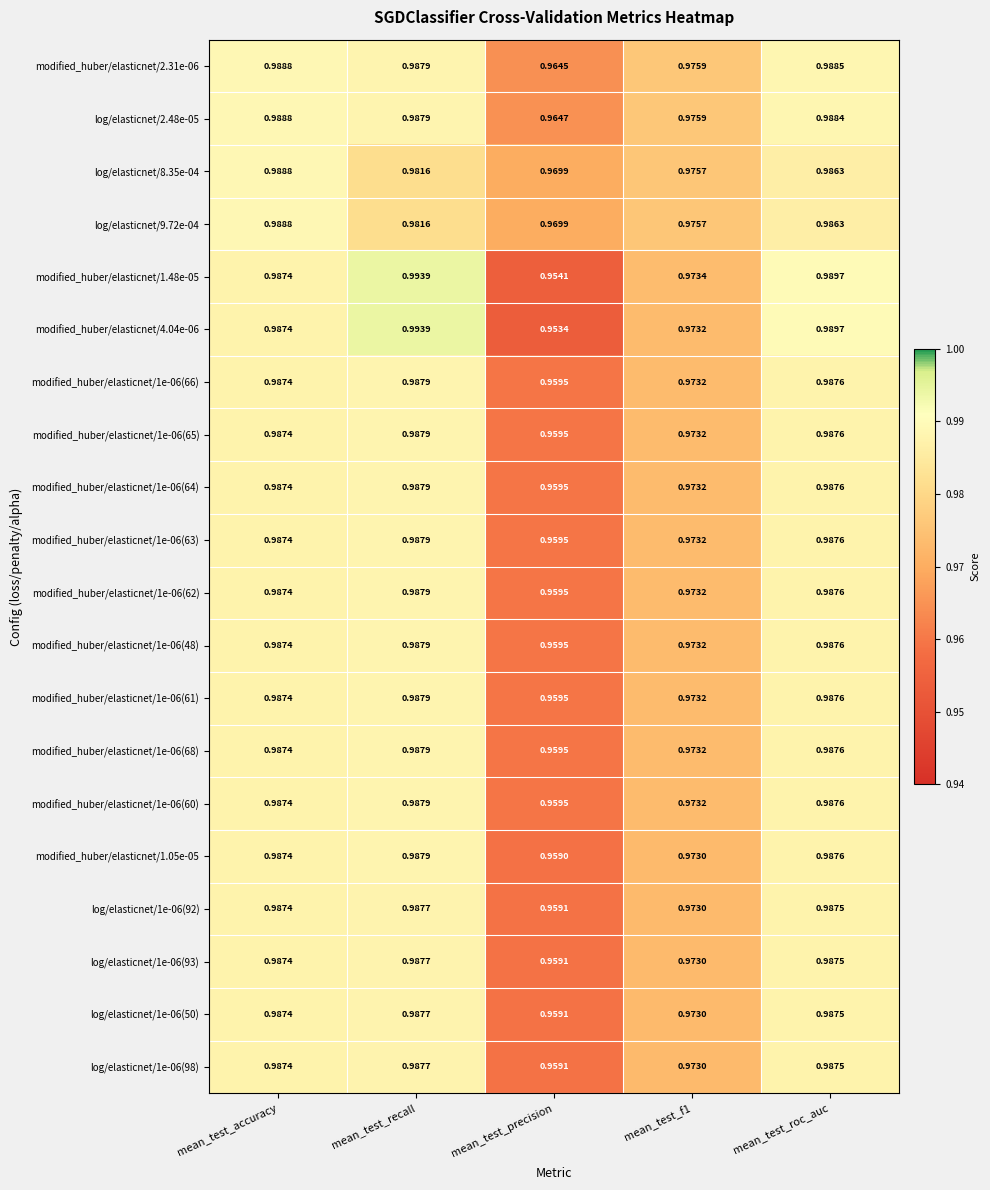

At which category is the sum across all series the highest?

mean_test_recall